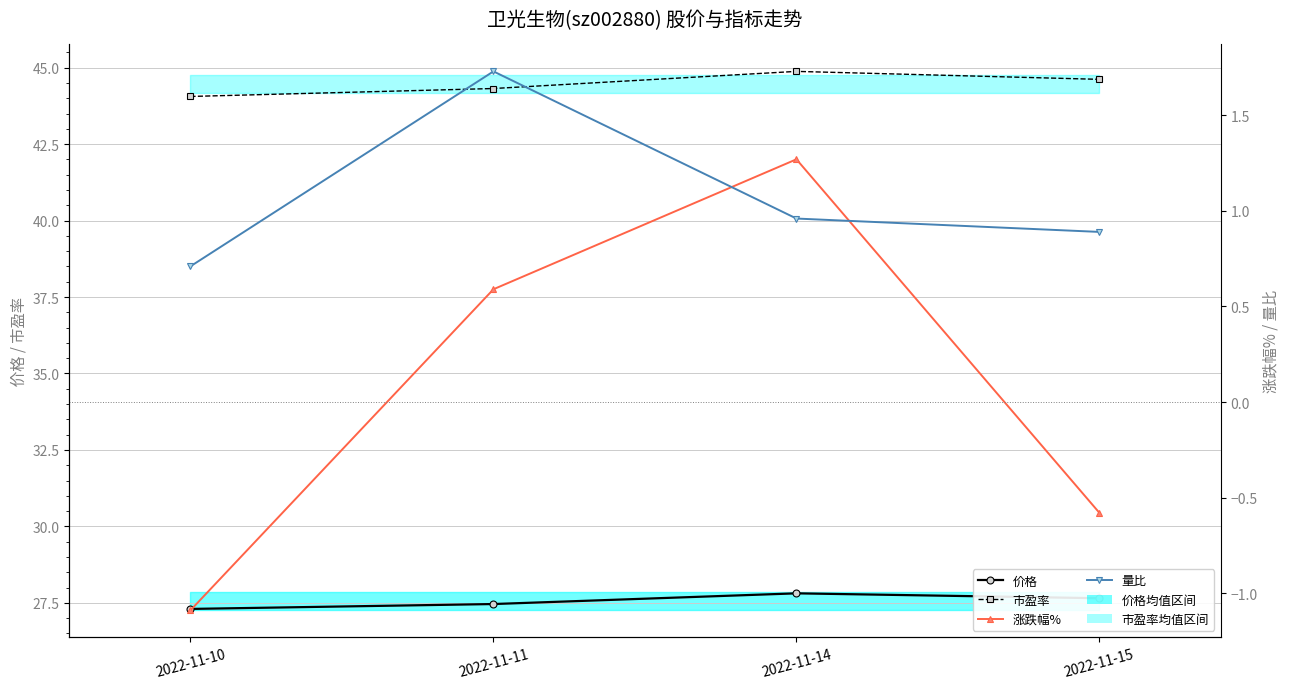

Which series has the largest range (max minus min)?

涨跌幅%